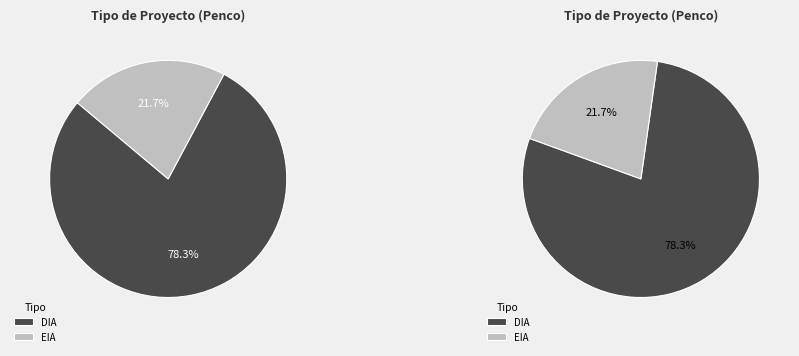

The DIA slice represents 78% of the pie. True or false?

True